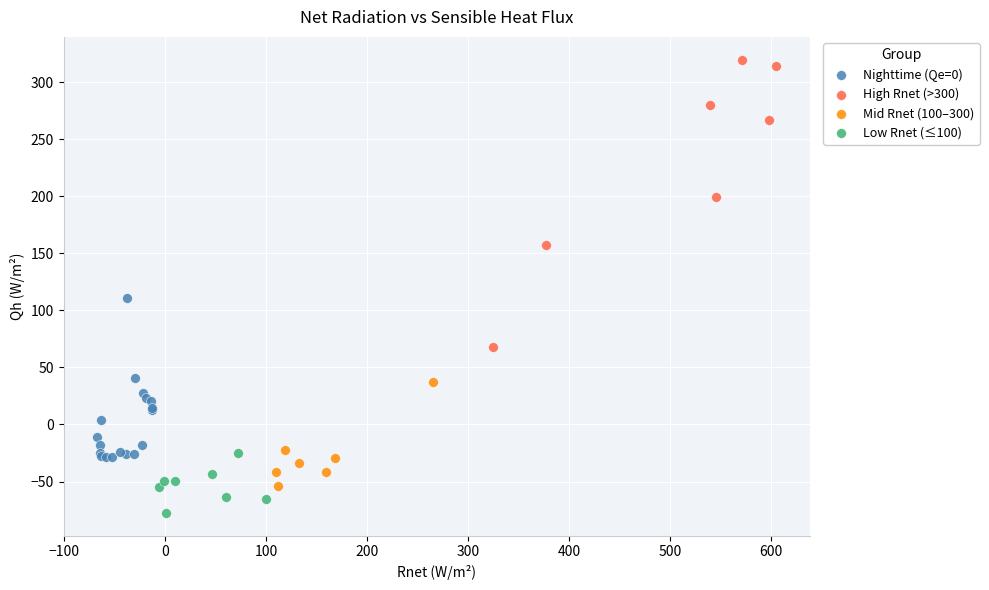

What are all the series names shown in the legend?

Nighttime (Qe=0), High Rnet (>300), Mid Rnet (100–300), Low Rnet (≤100)